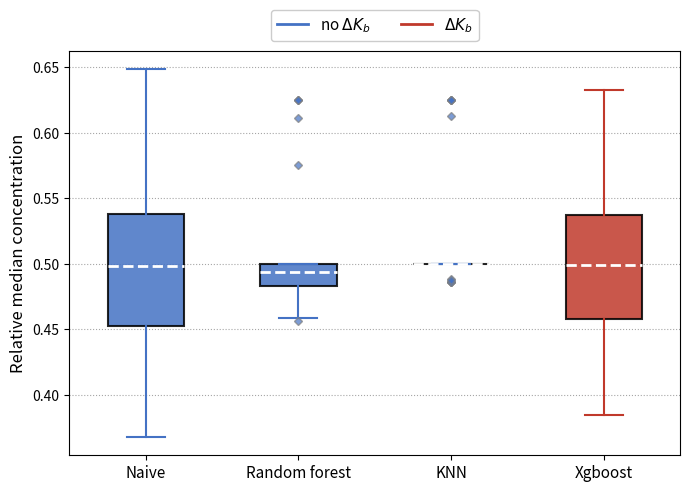

Where is the upper edge of the box for Naive on the y-axis? The values are not printed on the chart, so give them approximately, as read against the axis.

0.540